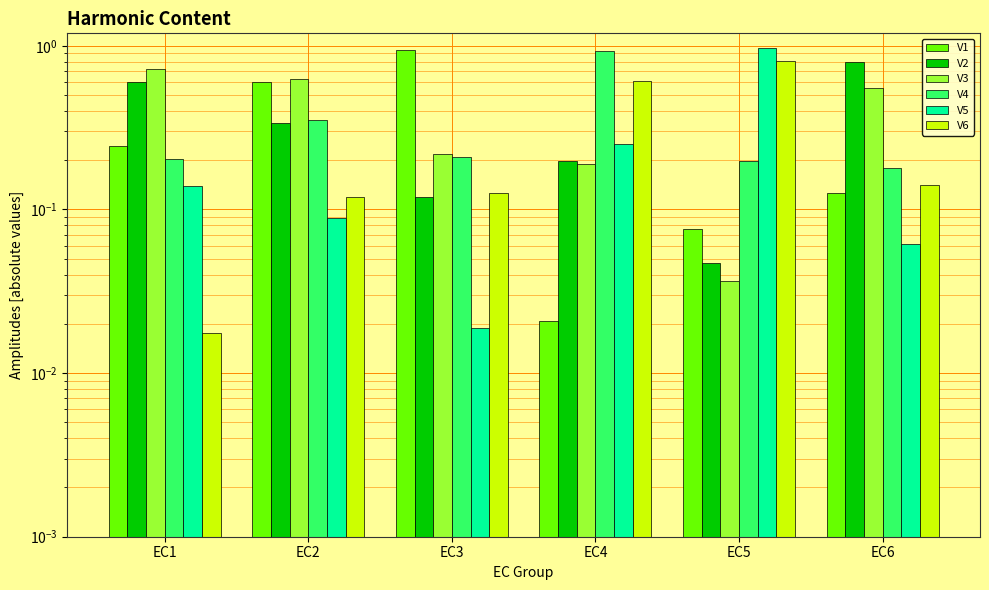

Reading left to right, extract all data points from this chart.

V1: 0.2	0.6	0.9	0.0	0.1	0.1
V2: 0.6	0.3	0.1	0.2	0.0	0.8
V3: 0.7	0.6	0.2	0.2	0.0	0.6
V4: 0.2	0.4	0.2	0.9	0.2	0.2
V5: 0.1	0.1	0.0	0.3	1.0	0.1
V6: 0.0	0.1	0.1	0.6	0.8	0.1